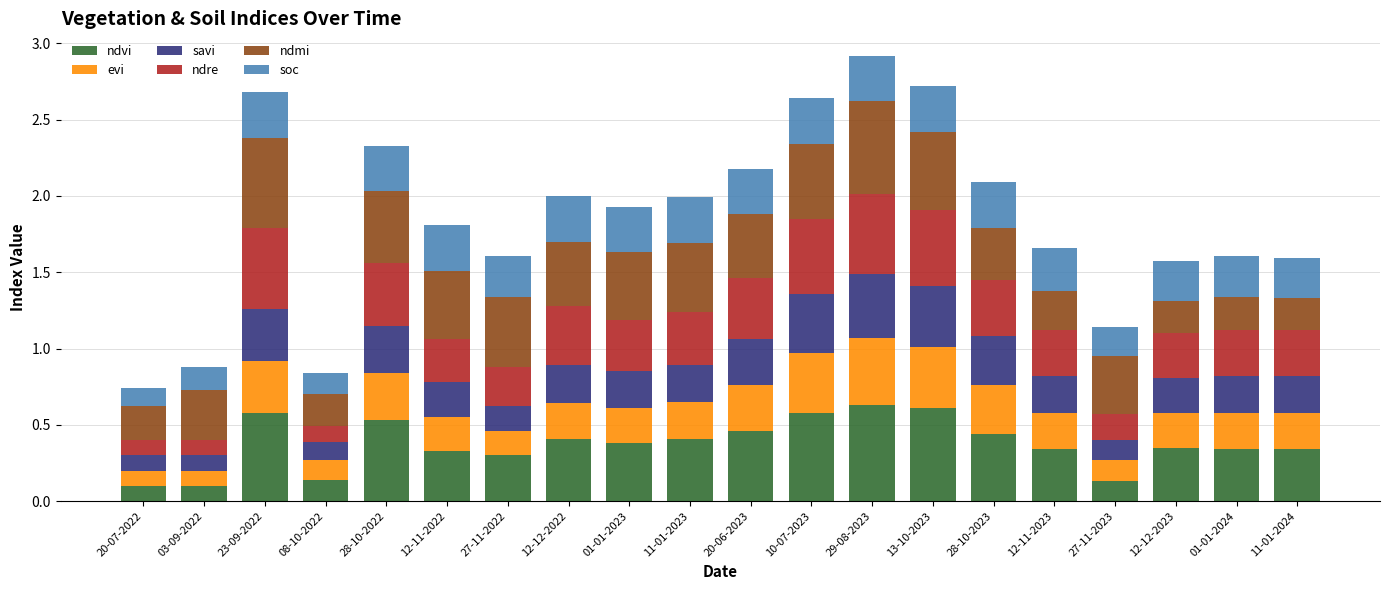

What is the sum of the ndvi values at 13-10-2023 and 20-06-2023?

1.1